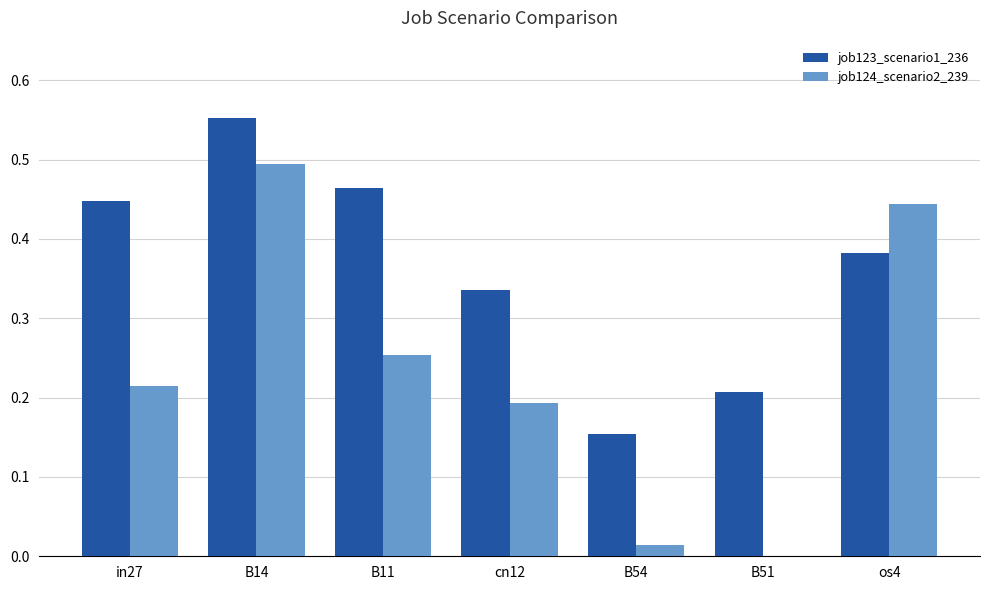

At which category is the sum across all series the highest?

B14